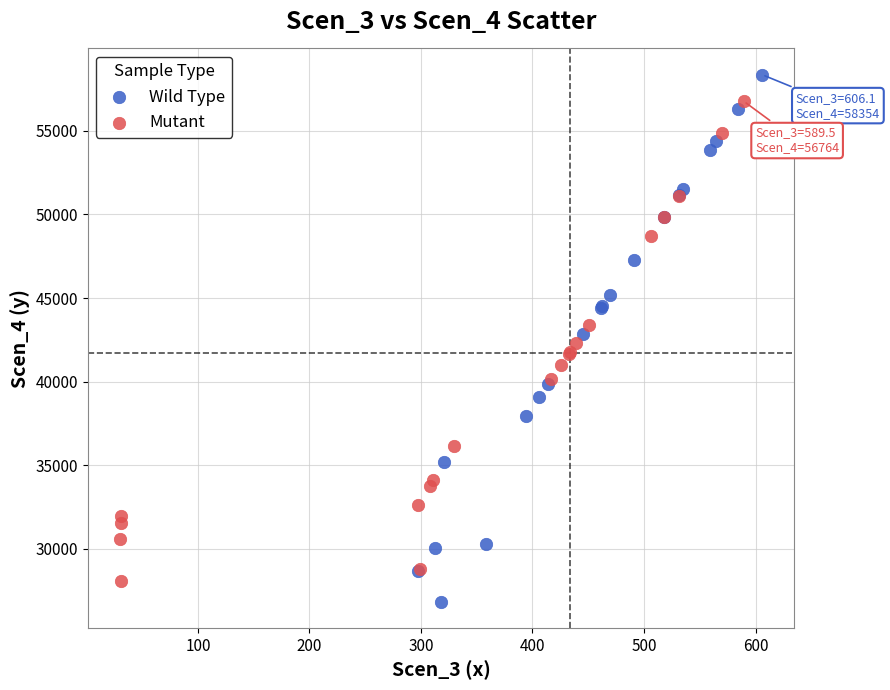

Which series contains the highest Y value?

Wild Type